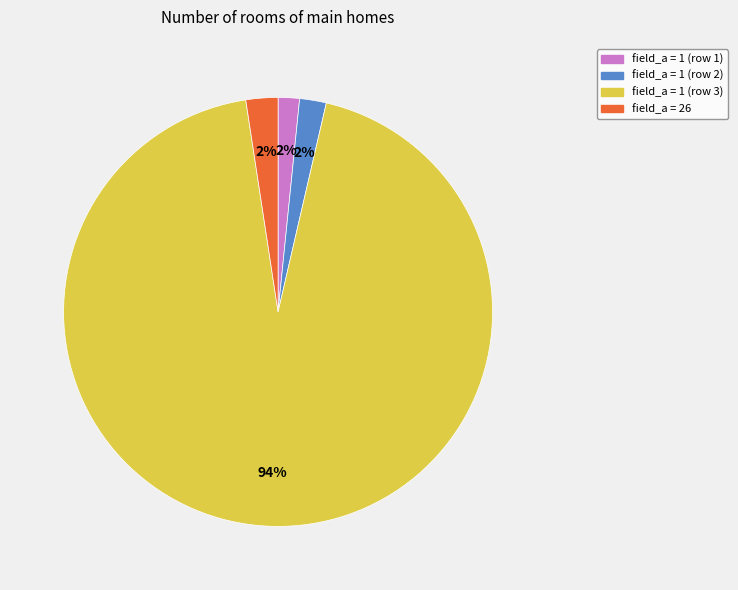

To the nearest percent, what is the average slice percentage?

25%